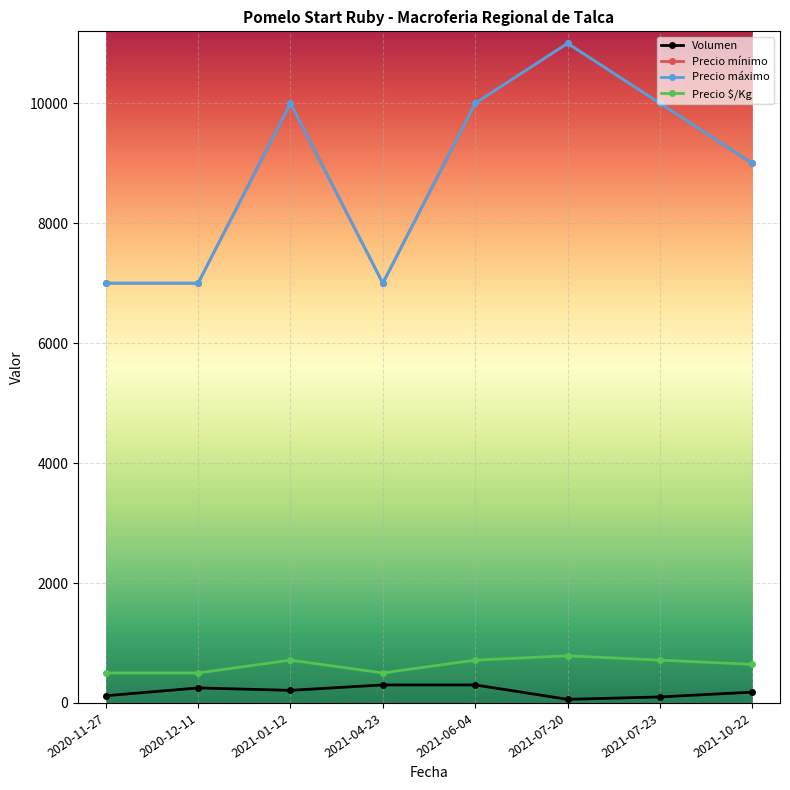

Between 2021-07-23 and 2020-11-27, which is larger?

2020-11-27